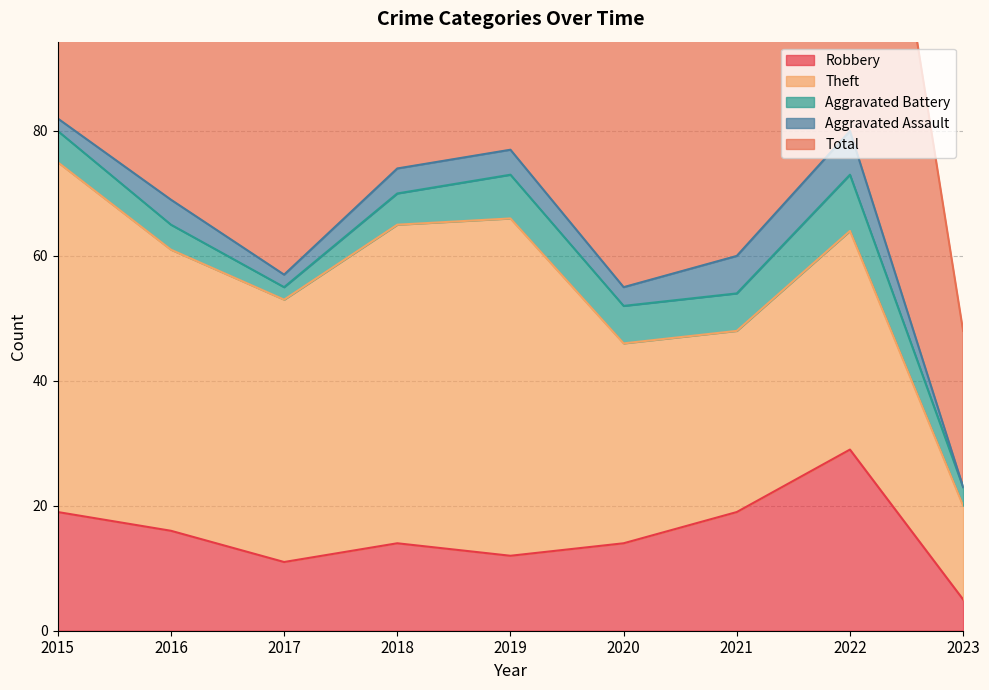

Is it true that Theft equals 45 at 2016?

True